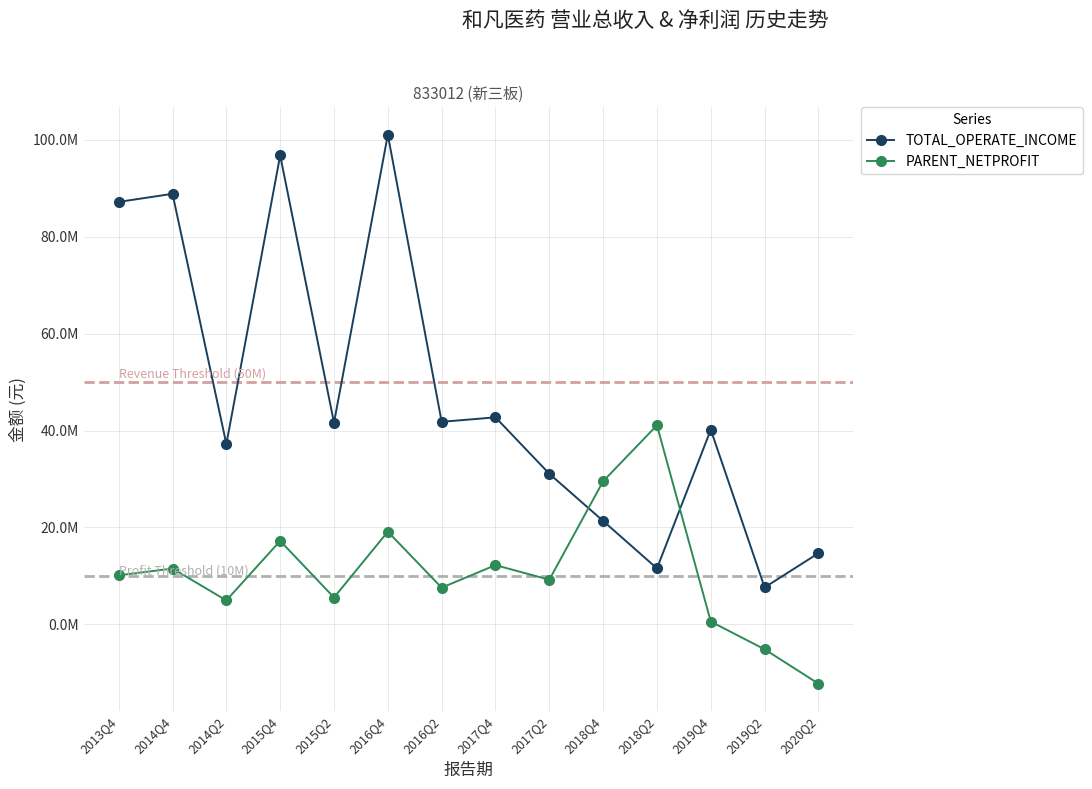

At which category is the sum across all series the highest?

2016Q4